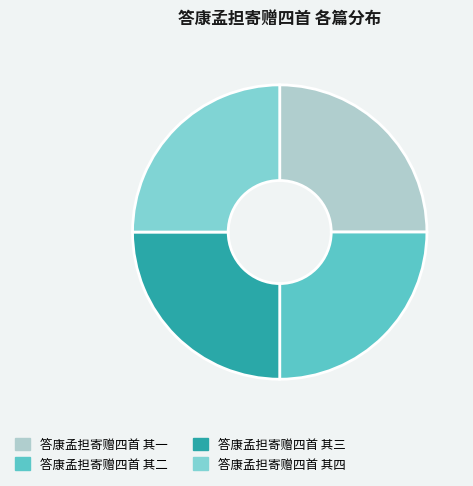

What is the ratio of the value at 答康孟担寄赠四首 其二 to the value at 答康孟担寄赠四首 其一?

1.0